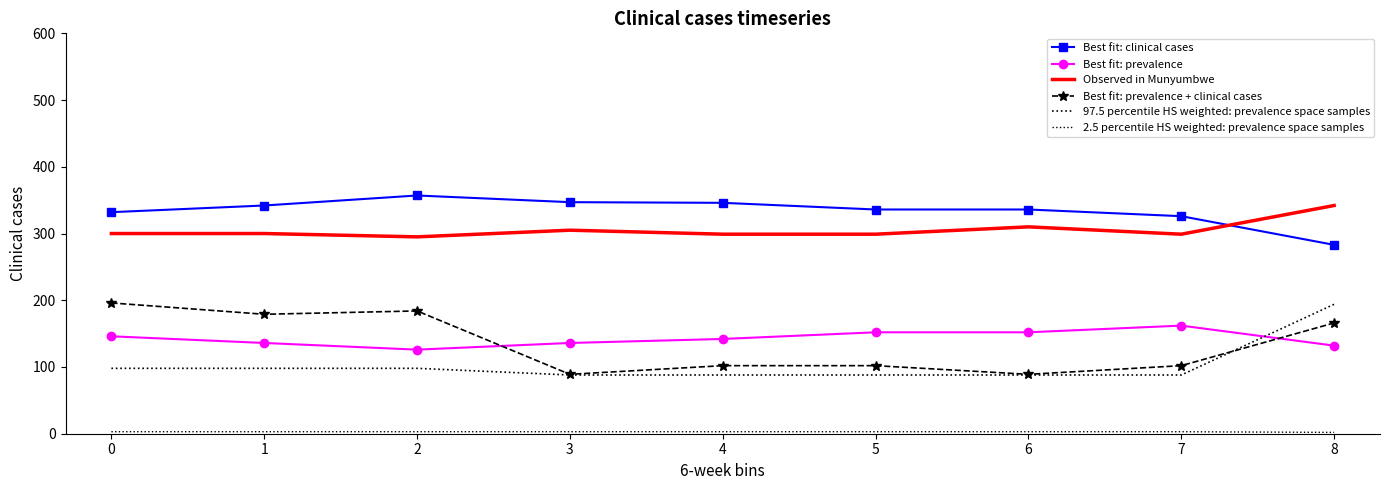

Reading left to right, what are all the values shown in this chart?

Best fit: clinical cases: 0=332	1=342	2=357	3=347	4=346	5=336	6=336	7=326	8=283
Best fit: prevalence: 0=146	1=136	2=126	3=136	4=142	5=152	6=152	7=162	8=132
Observed in Munyumbwe: 0=300	1=300	2=295	3=305	4=299	5=299	6=310	7=299	8=342
Best fit: prevalence + clinical cases: 0=196	1=179	2=184	3=89	4=102	5=102	6=89	7=102	8=166
97.5 percentile HS weighted: prevalence space samples: 0=98	1=98	2=98	3=88	4=88	5=88	6=88	7=88	8=194
2.5 percentile HS weighted: prevalence space samples: 0=3	1=3	2=3	3=3	4=3	5=3	6=3	7=3	8=2